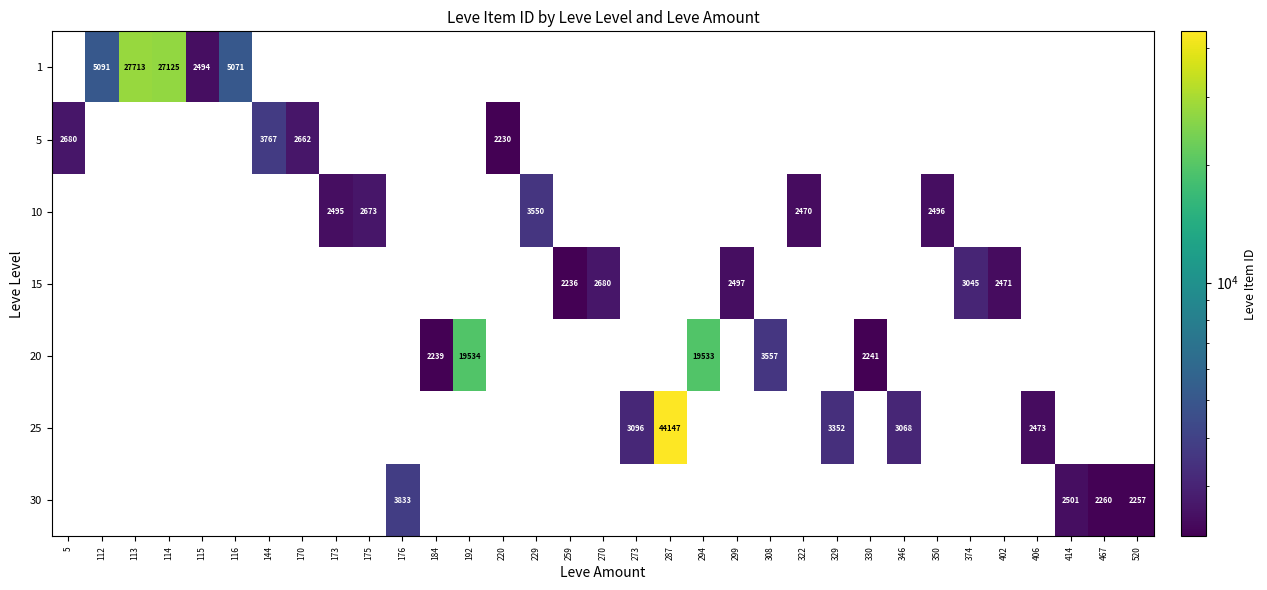

The 10 series shows 2495 at 173. True or false?

True